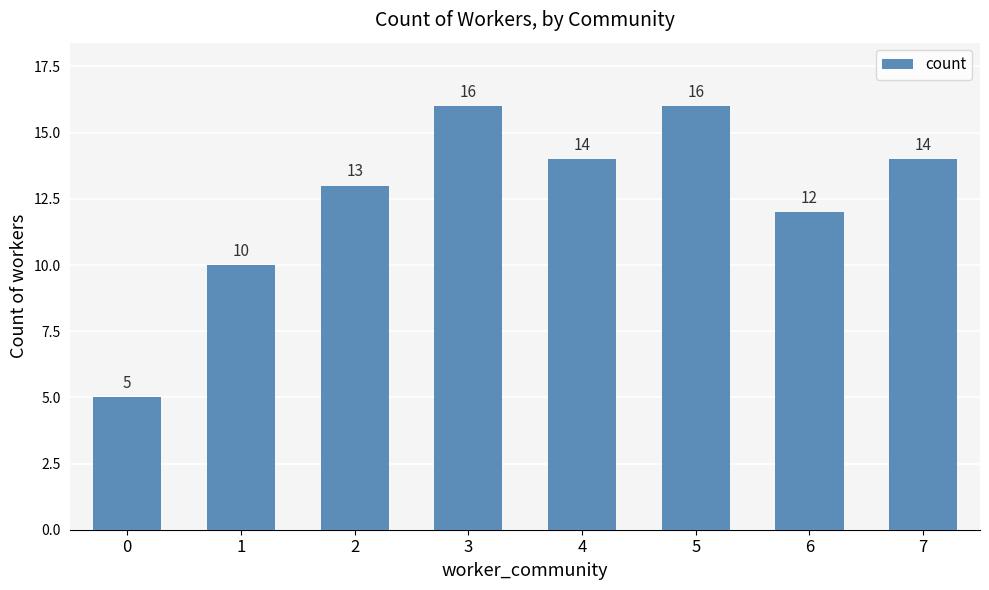

Reading right to left, list all the values displayed in this chart.

7=14	6=12	5=16	4=14	3=16	2=13	1=10	0=5